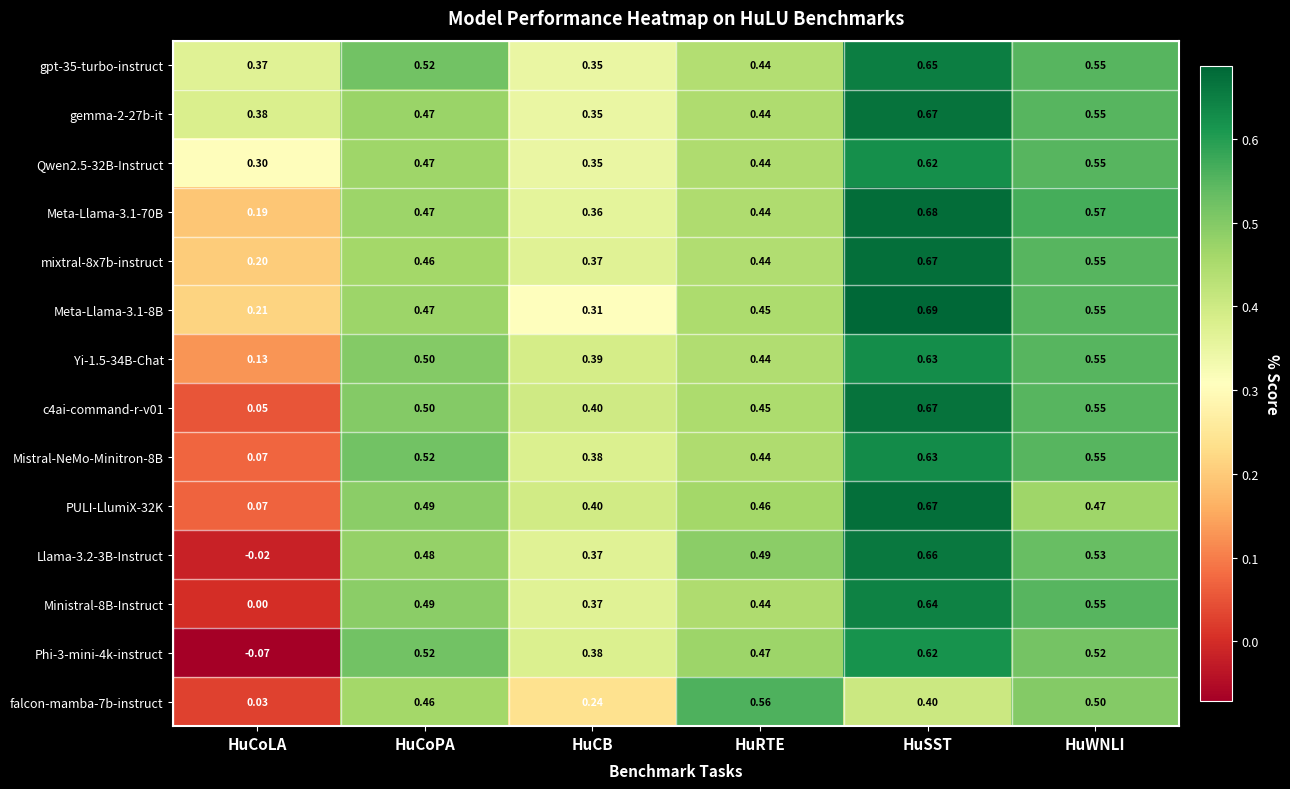

Which category has the lowest value across all series?

HuCoLA